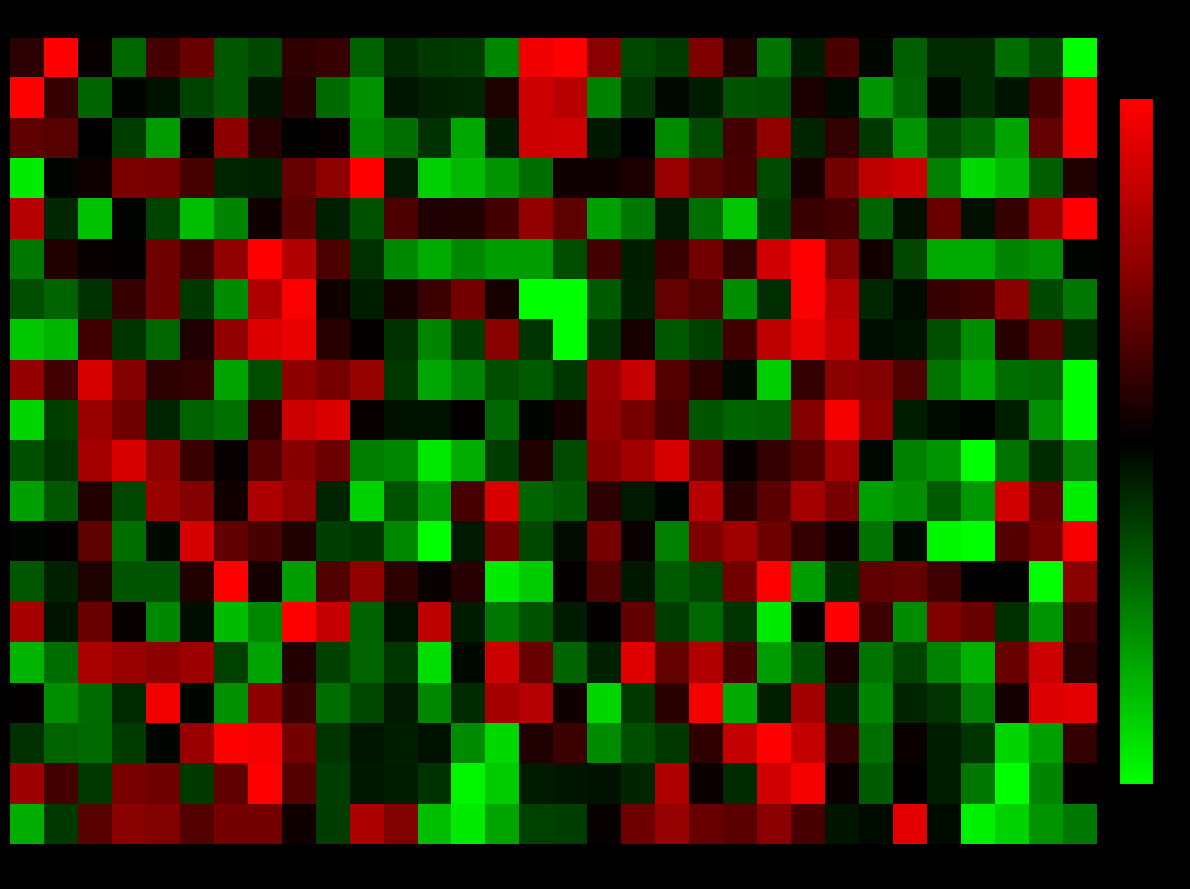

At how many categories does at least one series exceed -1?

32